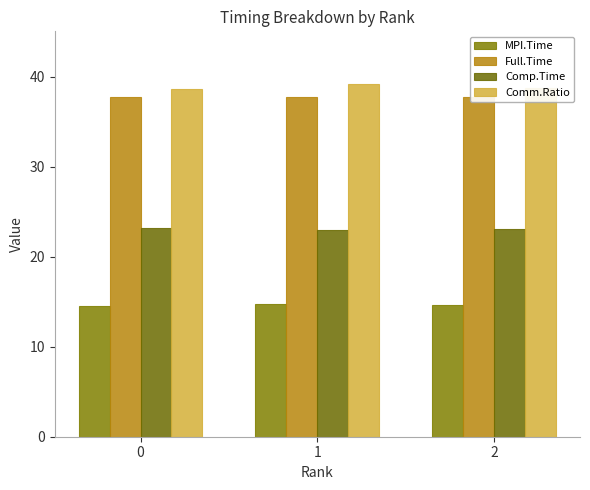

Between 0 and 2, which is larger?

2